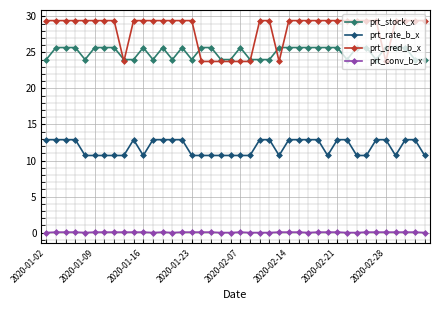

Rank the series by their maximum value, from lowest to highest.

prt_conv_b_x, prt_rate_b_x, prt_stock_x, prt_cred_b_x